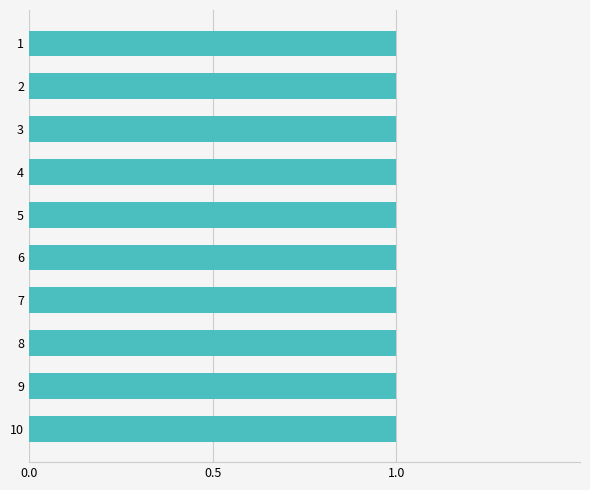

True or false: 0 has a value of 1 at 4.

True